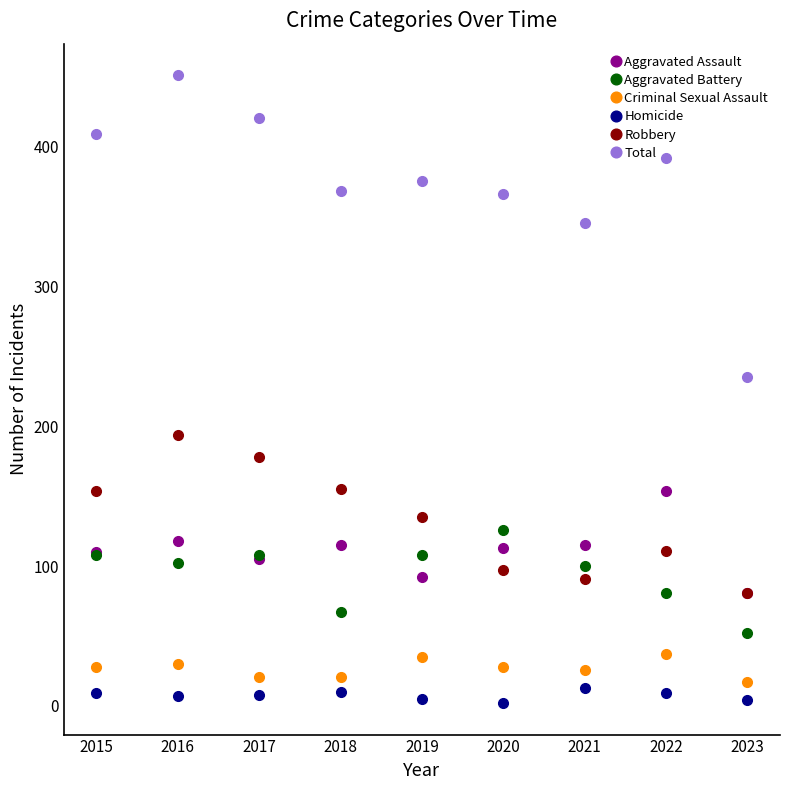

What is the sum of all Robbery values?

1196